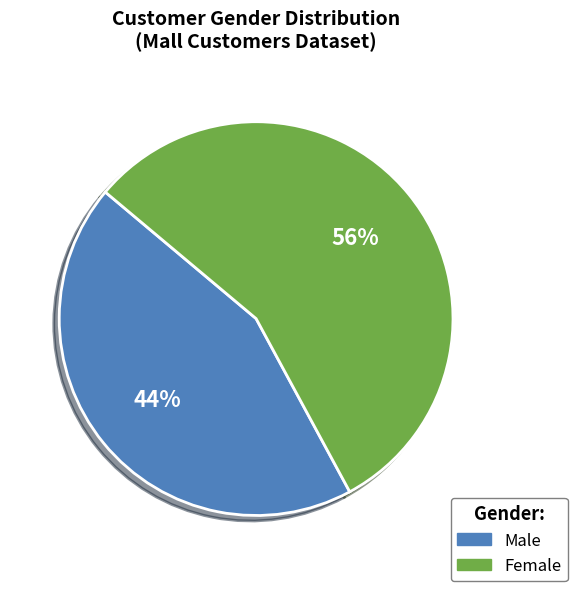

Rank the categories by value from highest to lowest.

Female, Male